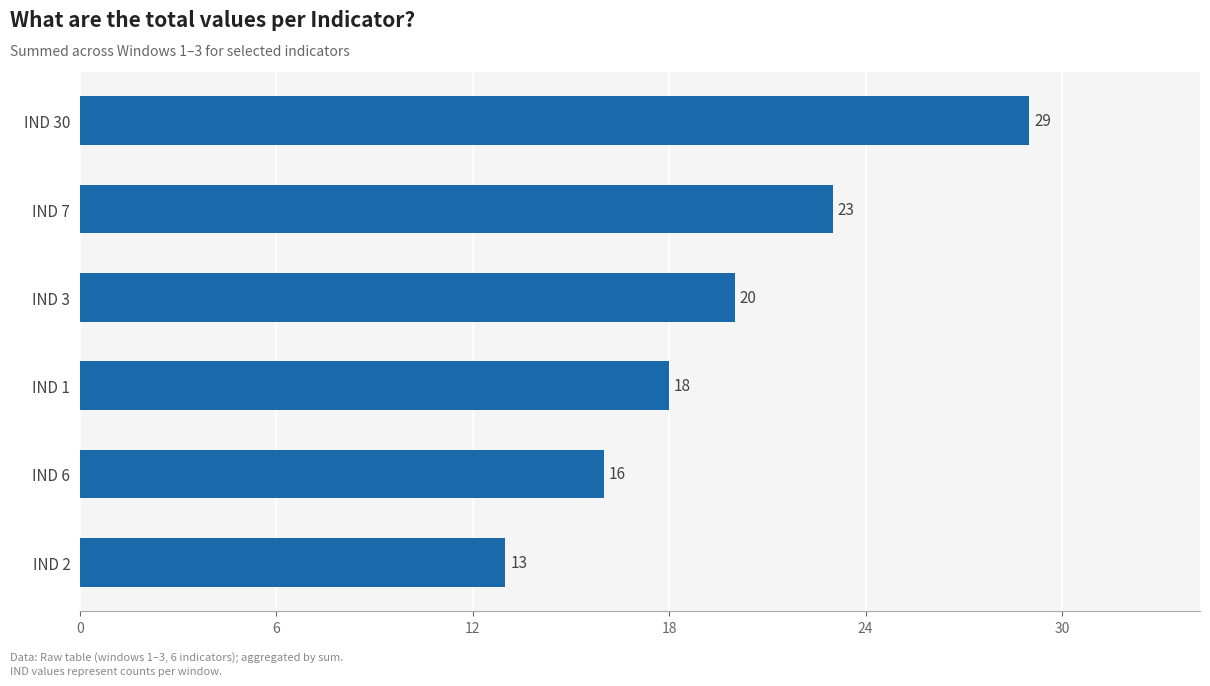

Reading bottom to top, extract all data points from this chart.

IND 2=13	IND 6=16	IND 1=18	IND 3=20	IND 7=23	IND 30=29